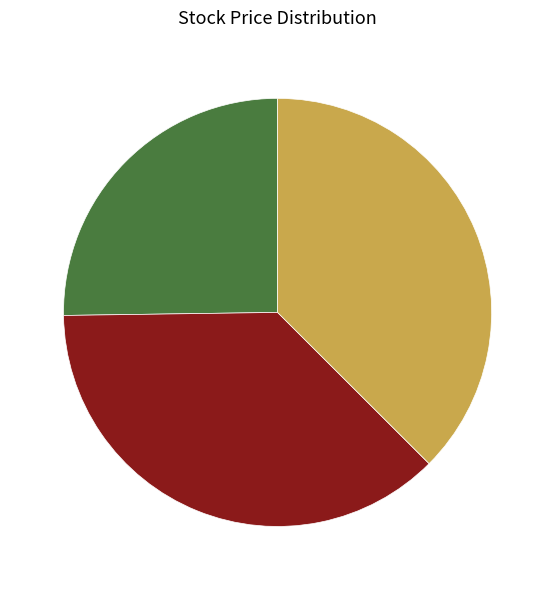

Is it true that PLTR 37% is 37% of the pie?

True